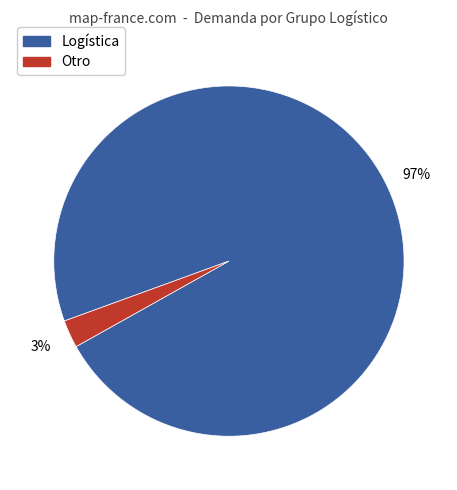

Is there a majority slice in this chart?

Yes